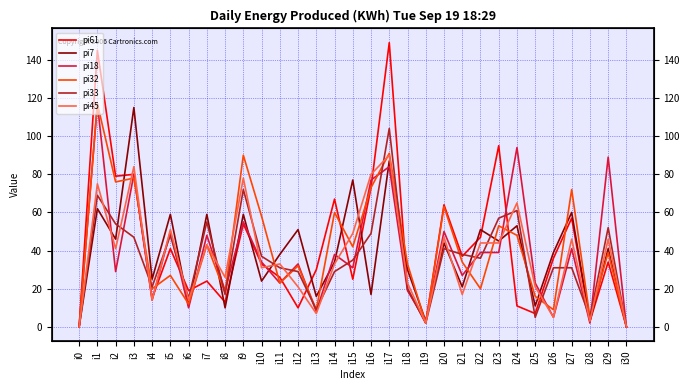

Is this an area chart (filled region under the line)?

No